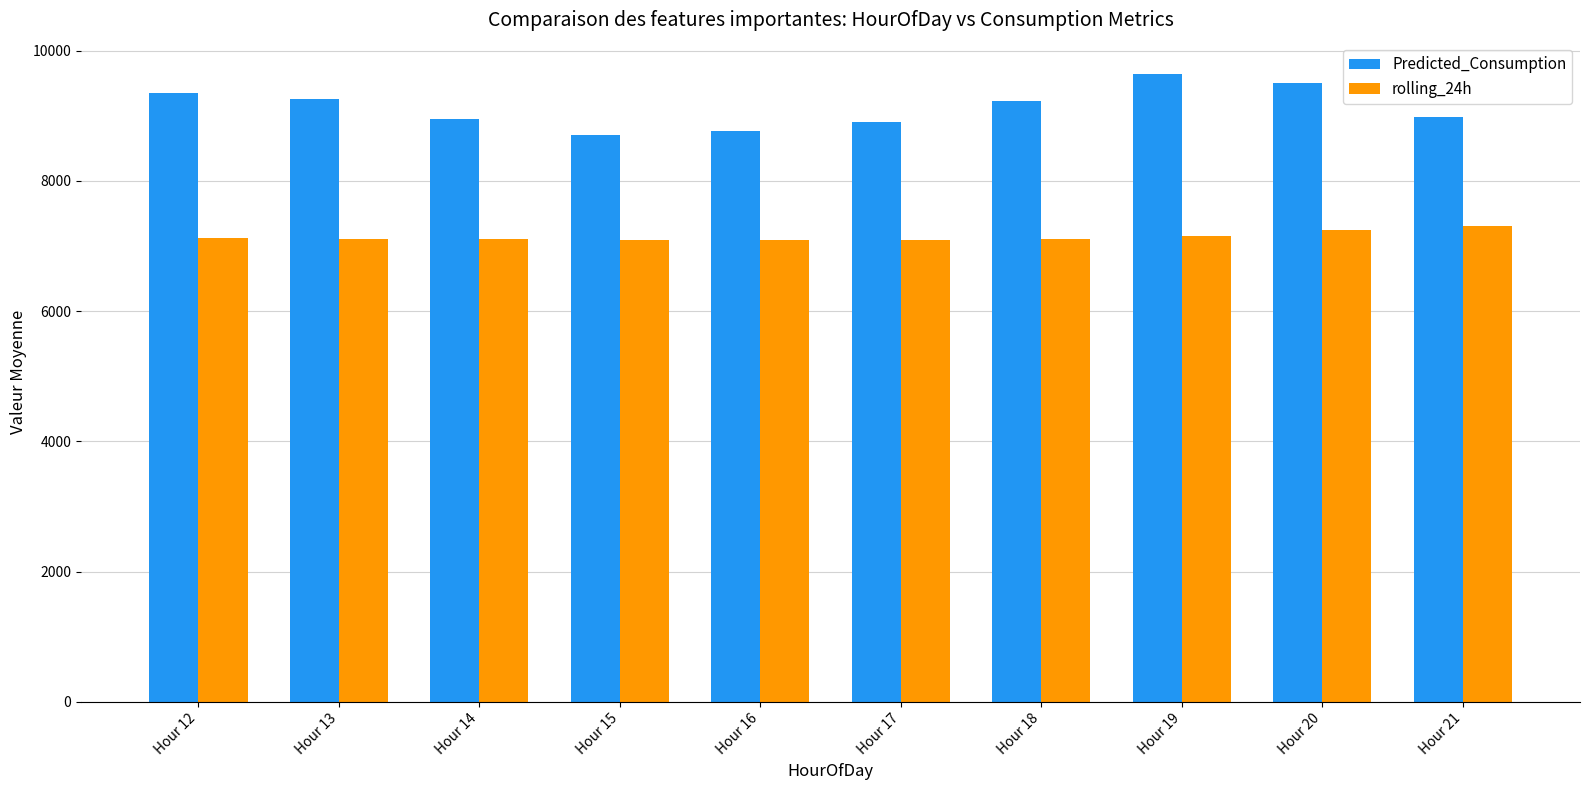

How many bars are there in each group?

2